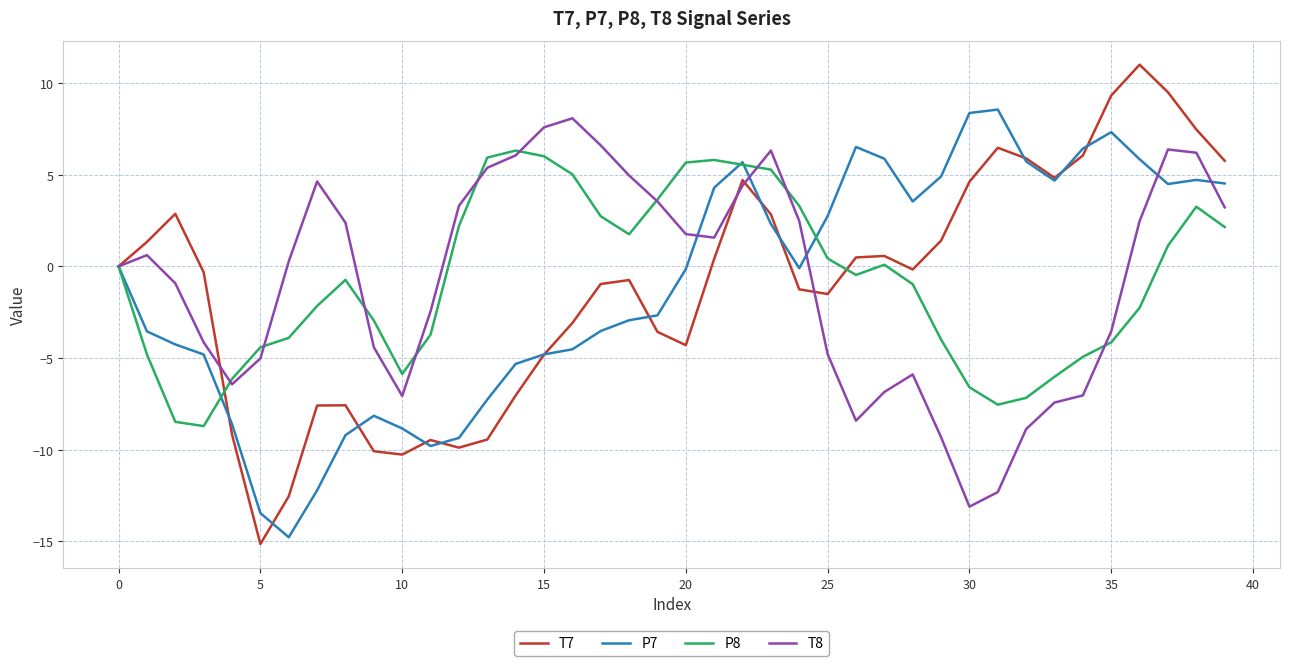

What is the minimum value shown in the chart?

-15.1